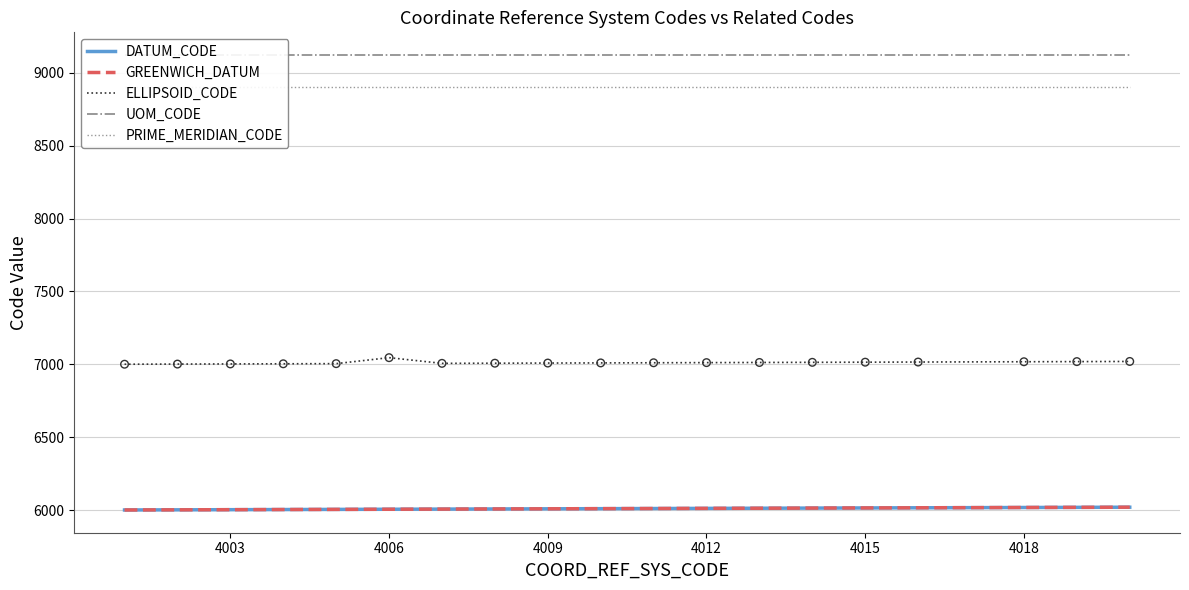

Which series reaches the minimum Y coordinate?

DATUM_CODE